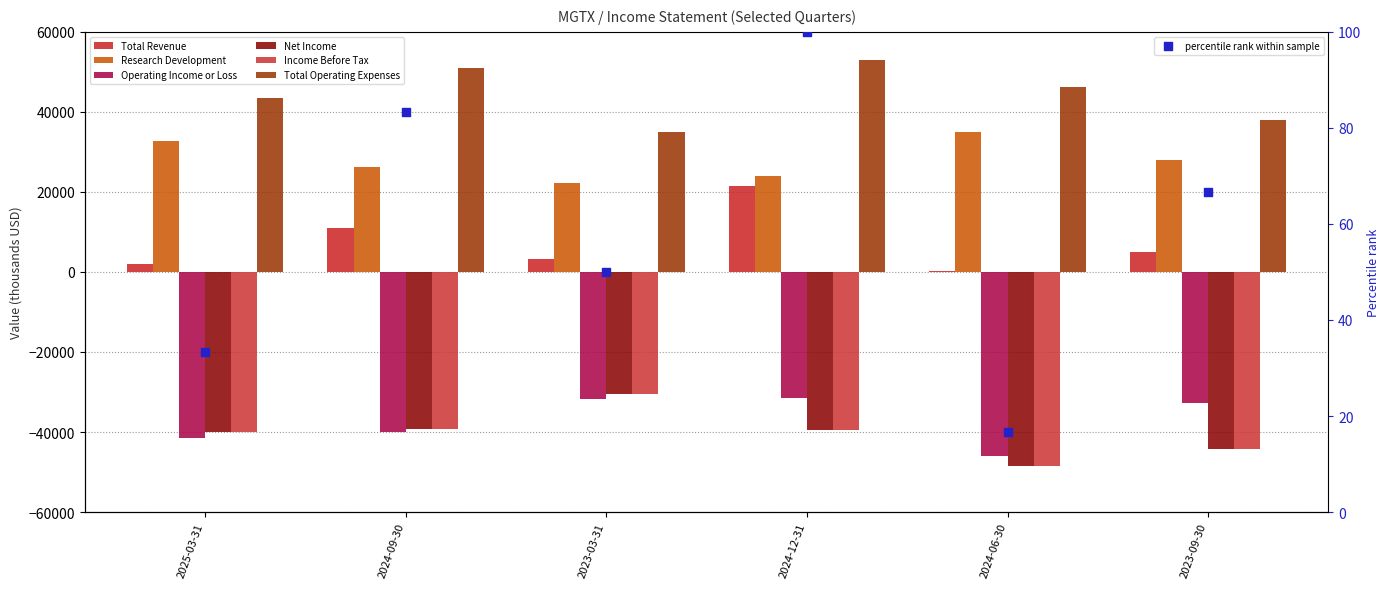

Is the value of Income Before Tax at 2023-03-31 greater than the value of Research Development at 2024-06-30?

No